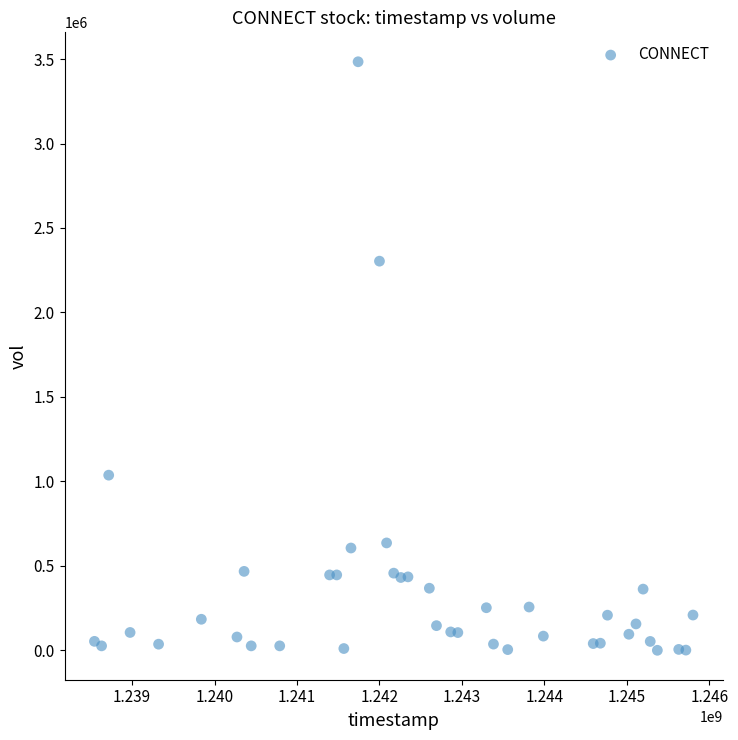

What Y value in the scatter plot is closest to 1742080?

2303699